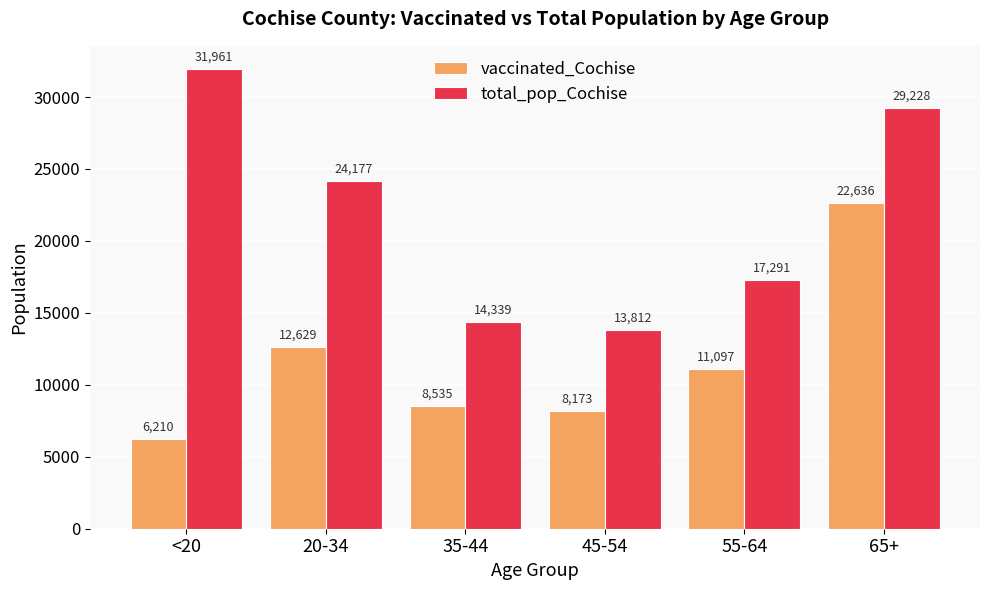

True or false: total_pop_Cochise has a value of 4076 at 45-54.

False